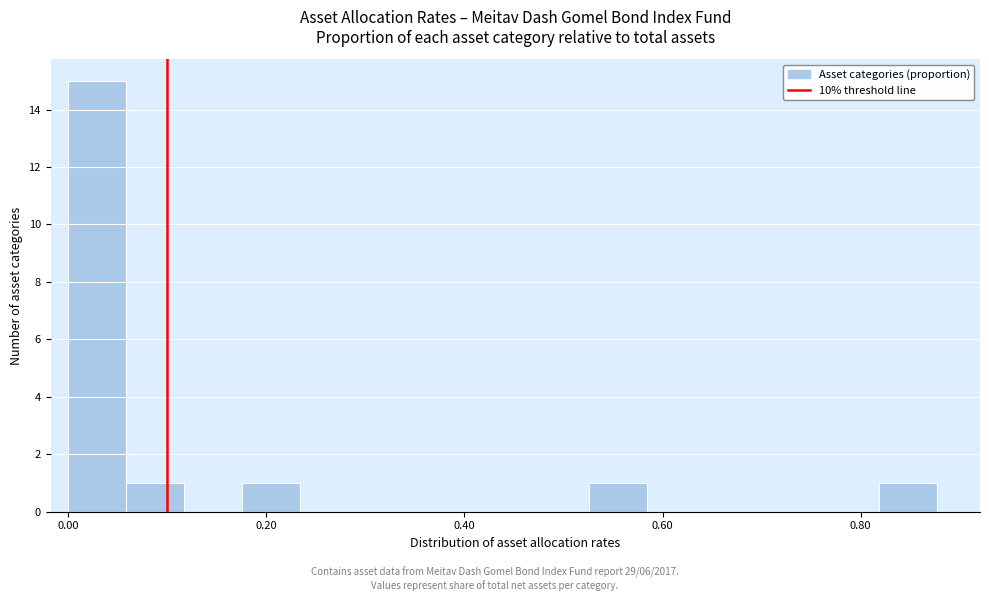

Read against the x-axis, roughly where is the centre of the tallest bar?

0.02